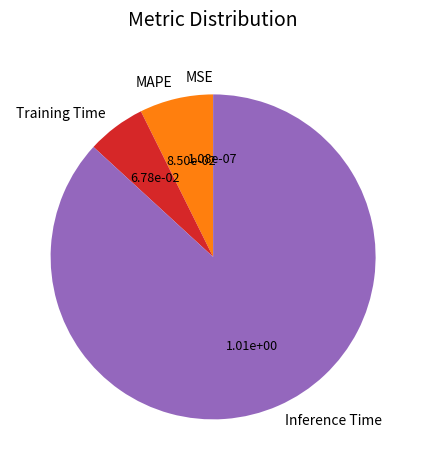

Approximately how many times larger is the value at MAPE compared to Training Time?

1.3